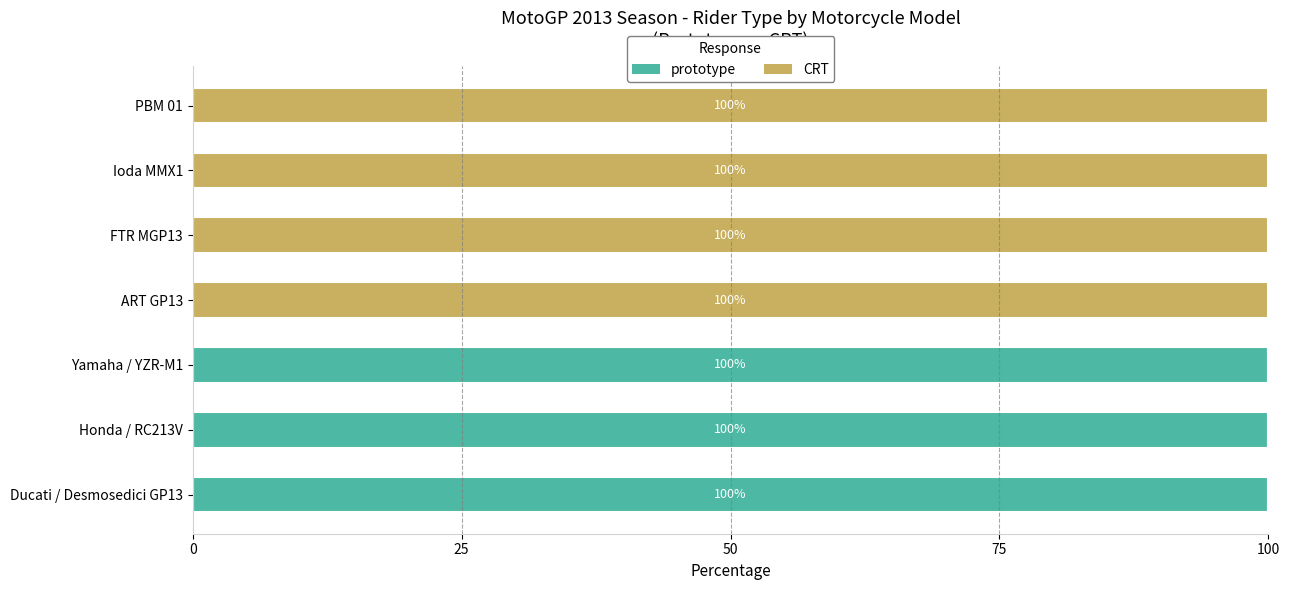

How many values in prototype are above zero?

3